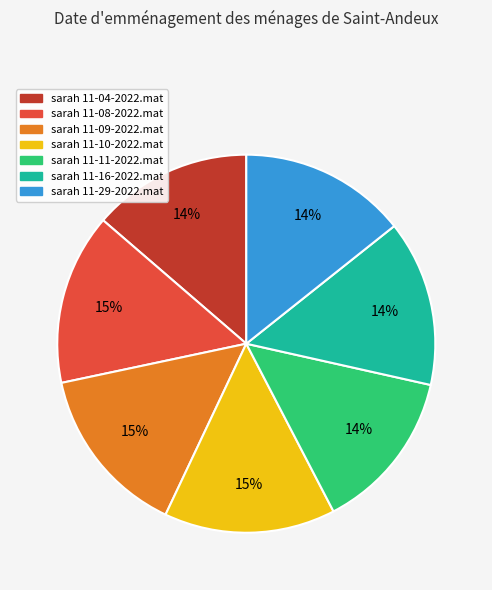

Approximately how many times larger is the value at sarah 11-04-2022.mat compared to sarah 11-16-2022.mat?

1.0